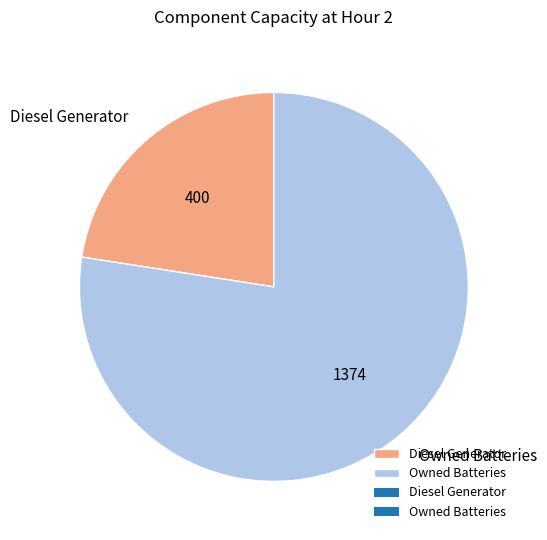

True or false: Diesel Generator accounts for 36% of the total.

False